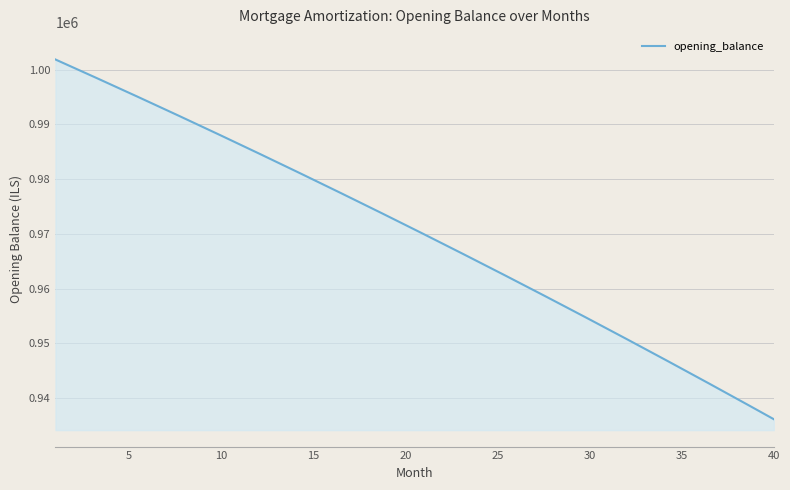

What is the maximum value shown in the chart?

1001833.3